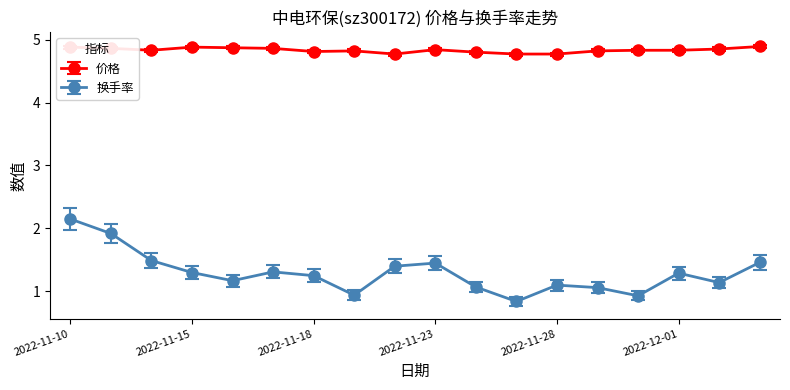

At how many categories does at least one series exceed 1?

18